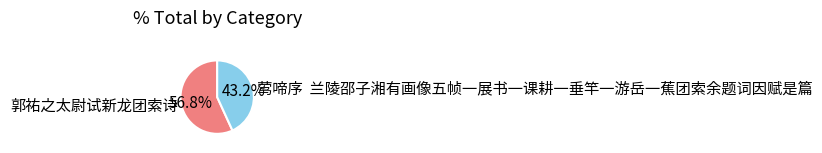

How many segments does this pie chart have?

2